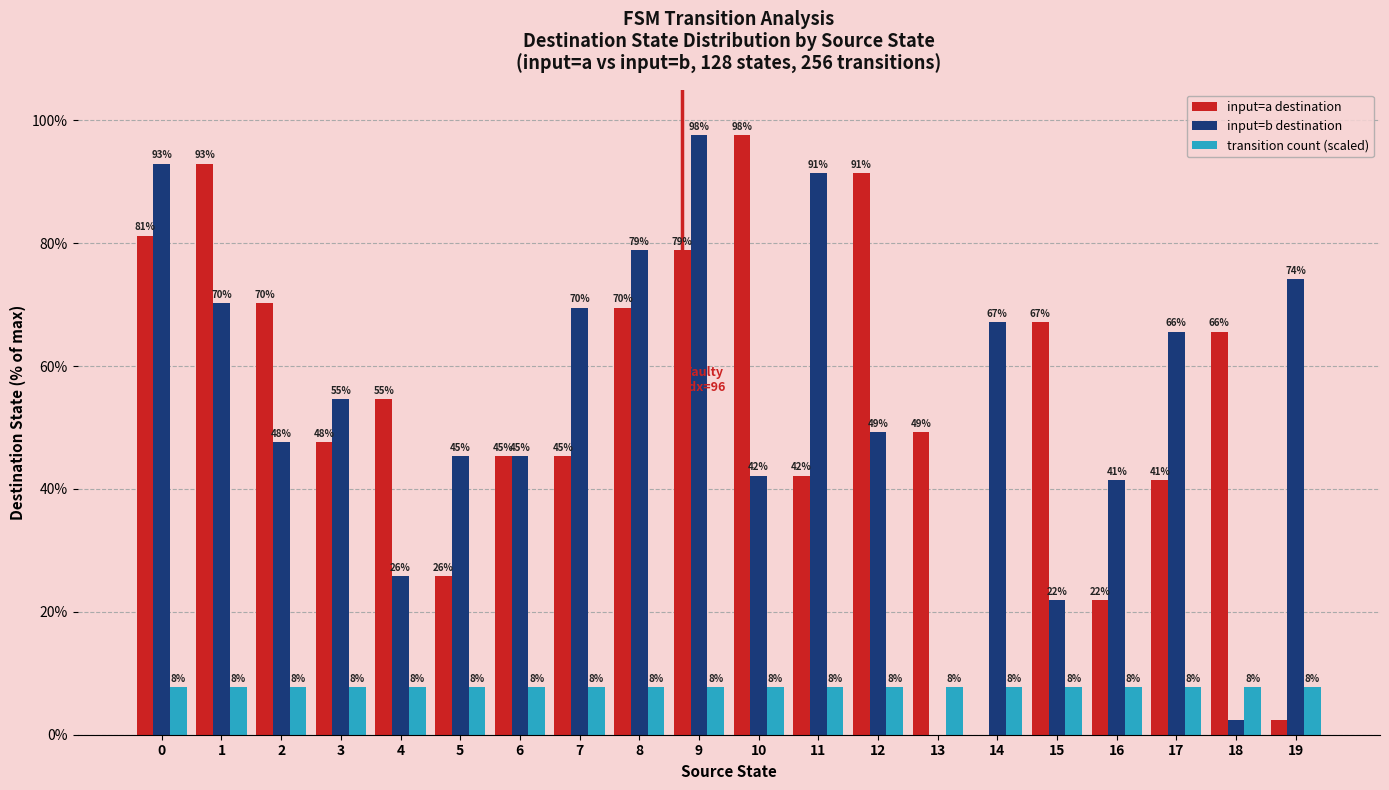

At which category is the sum across all series the highest?

9